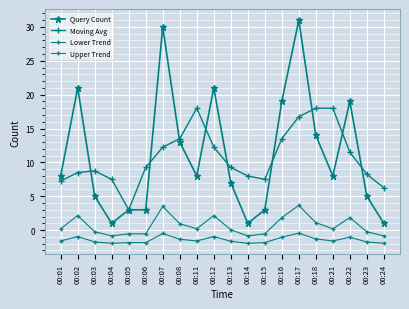

Does the chart have visible grid lines?

Yes